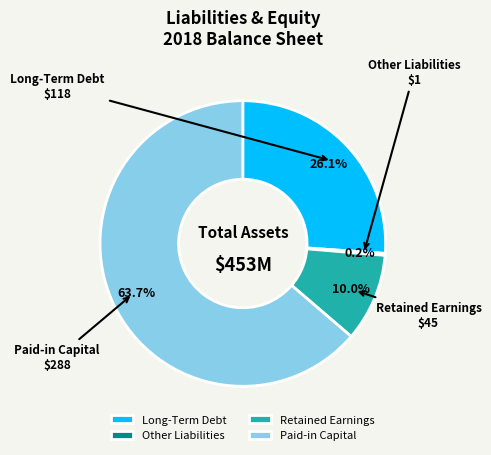

Do Long-Term Debt and Paid-in Capital together represent more than half of the pie?

Yes